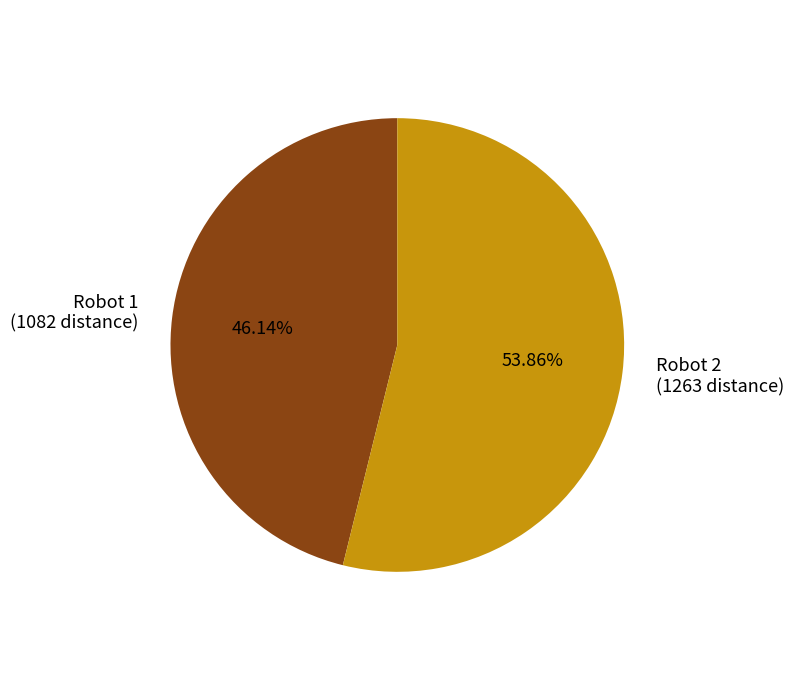

Is the sum of Robot 1 (1082 distance) and Robot 2 (1263 distance) greater than half?

Yes